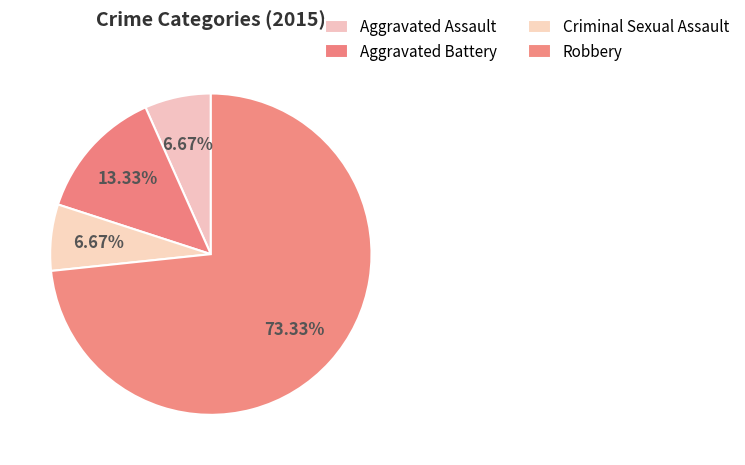

Is it true that Robbery is 73% of the pie?

True